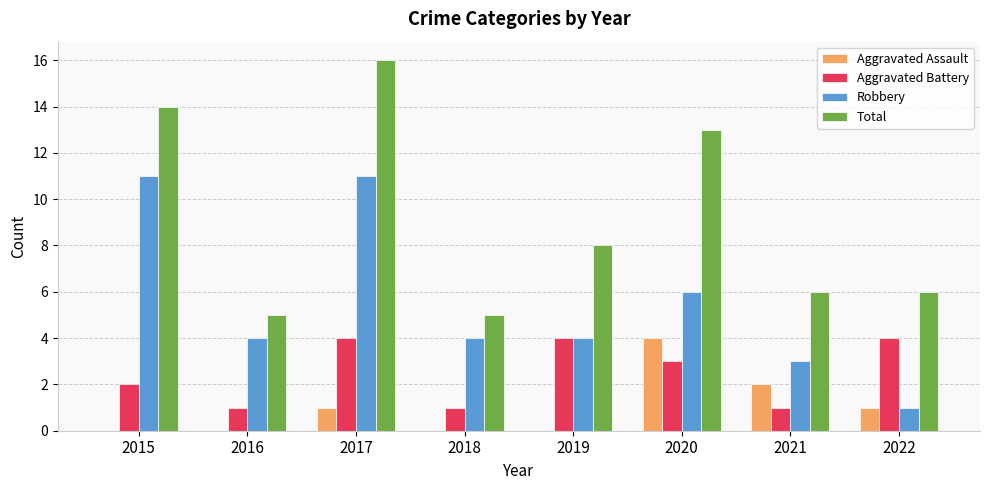

Are the bars grouped side by side (vs. stacked)?

Yes